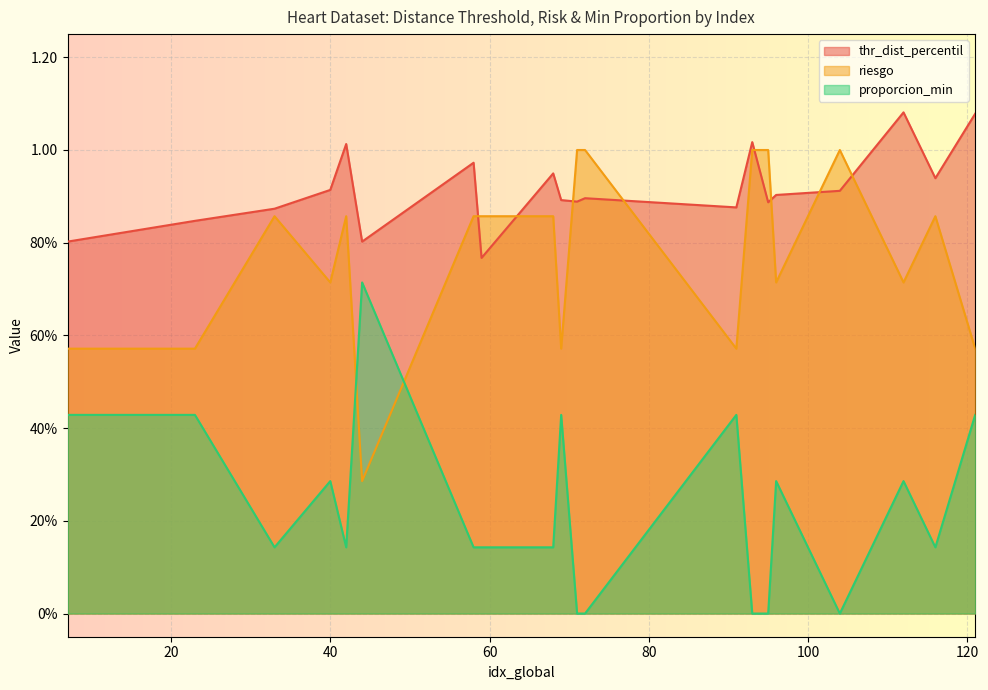

Reading right to left, list all the values displayed in this chart.

thr_dist_percentil: 1.1	0.9	1.1	0.9	0.9	0.9	1.0	0.9	0.9	0.9	0.9	0.9	0.8	1.0	0.8	1.0	0.9	0.9	0.8	0.8
riesgo: 0.6	0.9	0.7	1.0	0.7	1.0	1.0	0.6	1.0	1.0	0.6	0.9	0.9	0.9	0.3	0.9	0.7	0.9	0.6	0.6
proporcion_min: 0.4	0.1	0.3	0.0	0.3	0.0	0.0	0.4	0.0	0.0	0.4	0.1	0.1	0.1	0.7	0.1	0.3	0.1	0.4	0.4